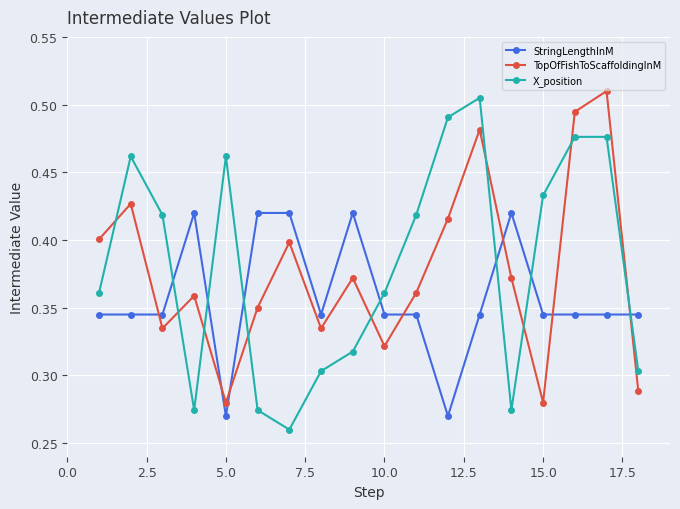

At how many categories does at least one series exceed 0?

18